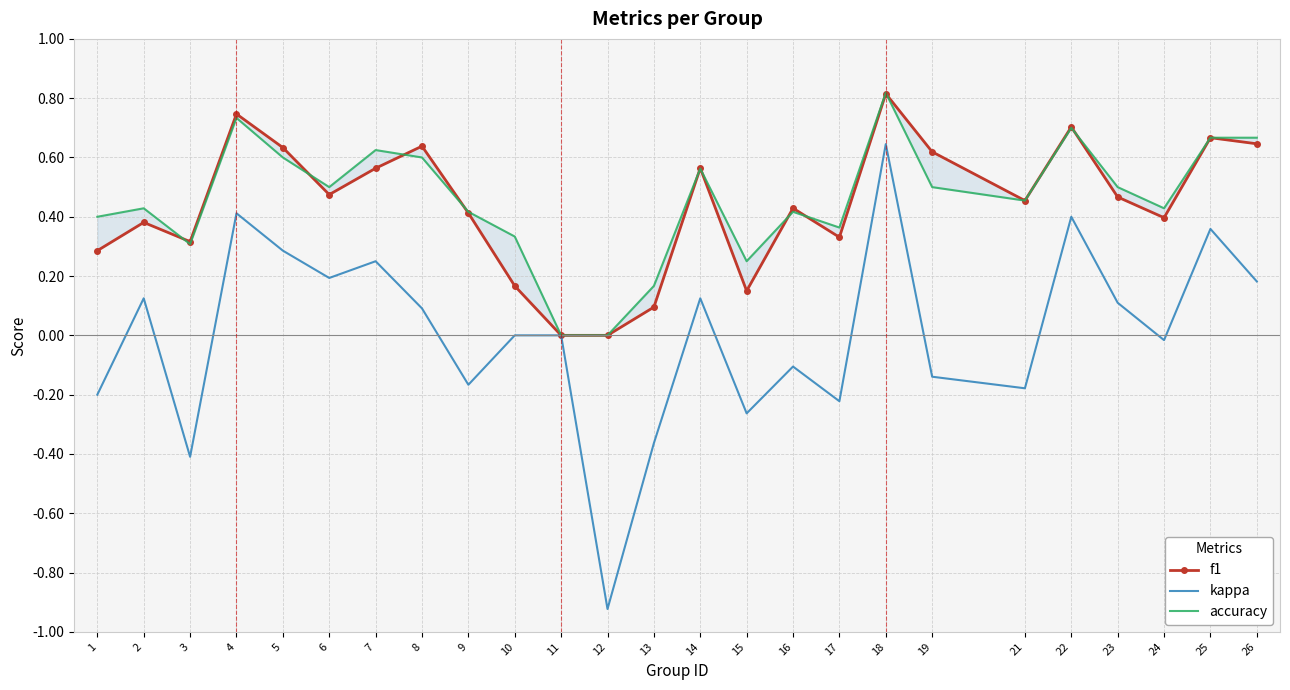

What is the smallest value displayed?

-0.9